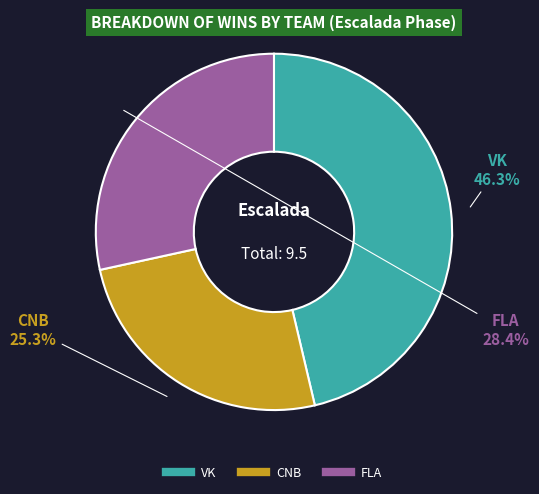

What is the smallest slice in the pie chart?

CNB